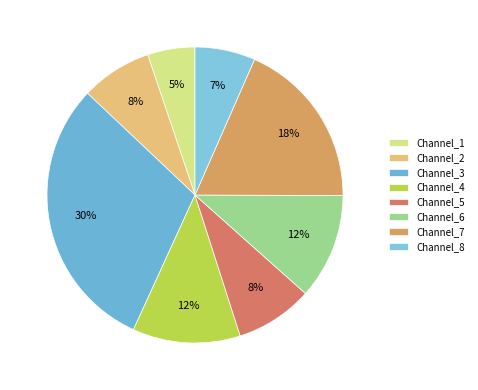

Which slice is the smallest?

Channel_1